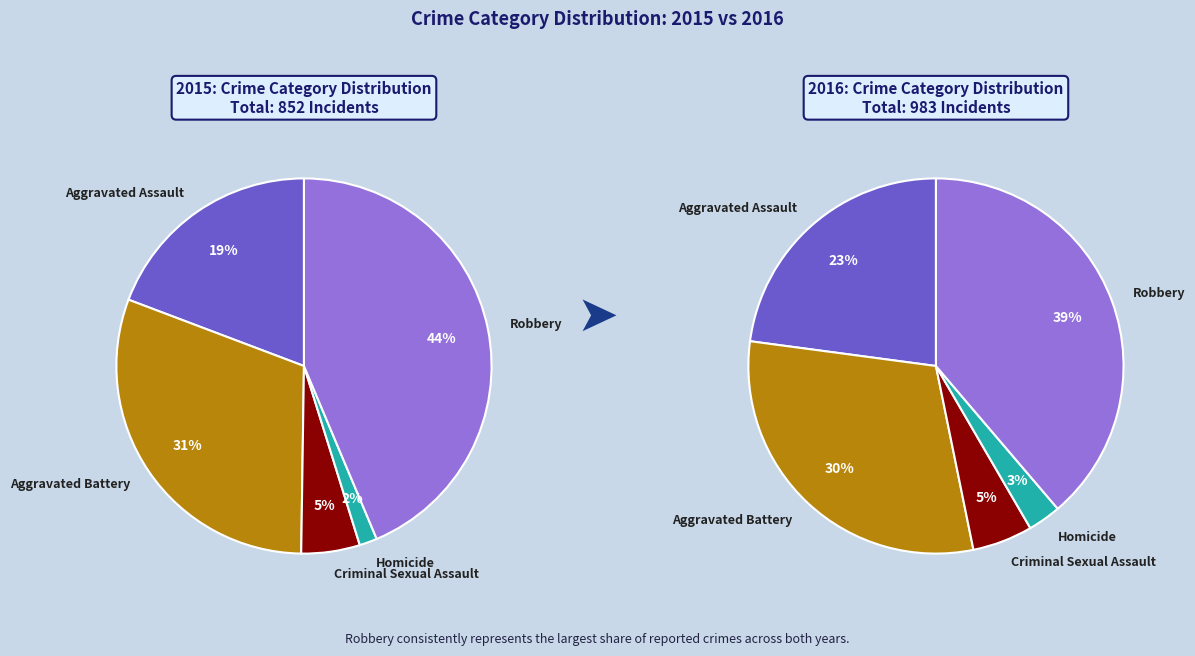

Rank the categories by 2016 value from lowest to highest.

Homicide, Criminal Sexual Assault, Aggravated Assault, Aggravated Battery, Robbery